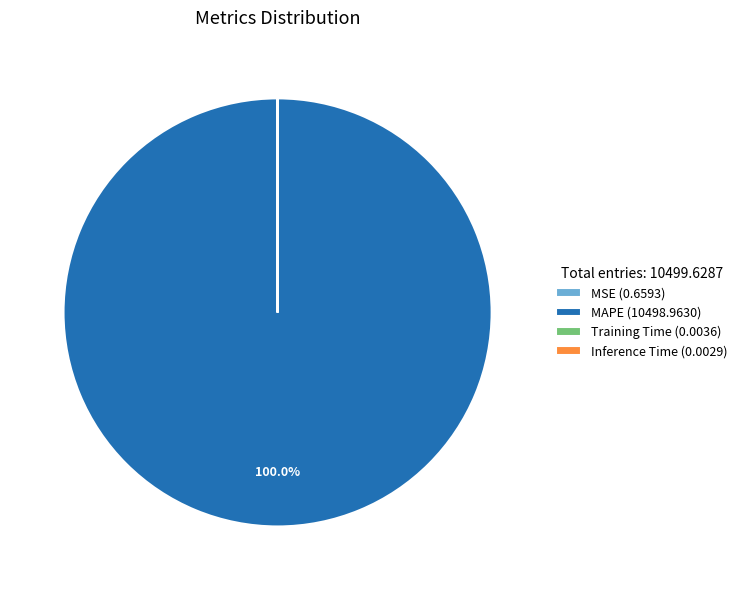

Is MAPE (10498.9630) the majority of the pie?

Yes